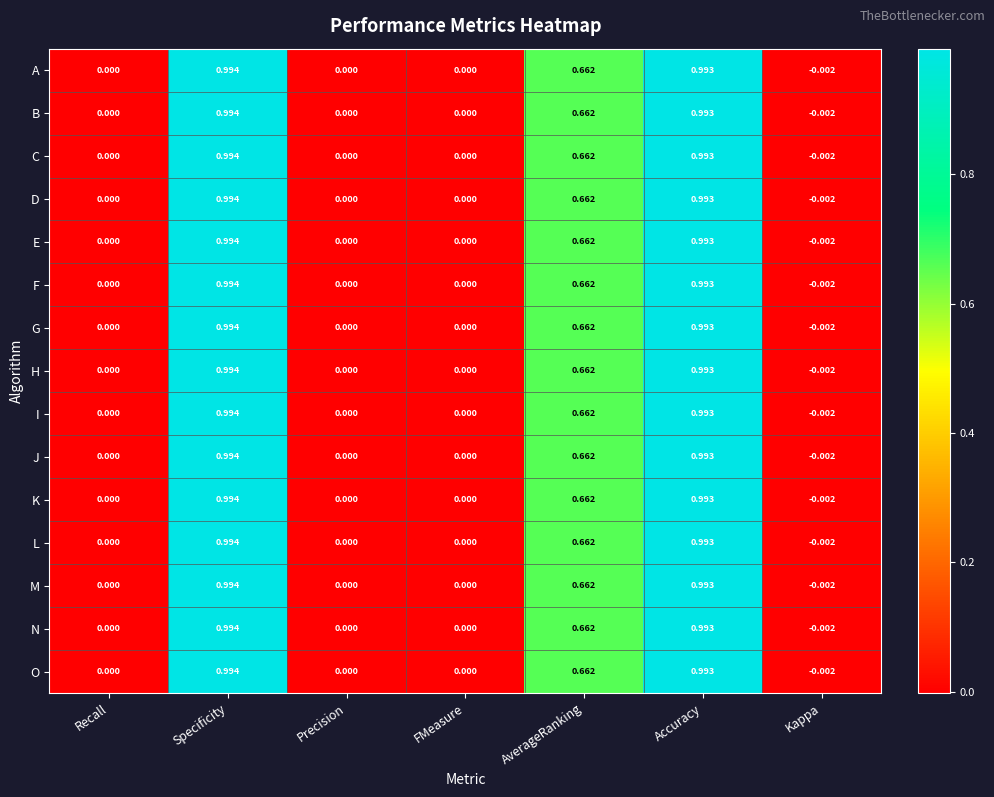

How many distinct data groups are displayed?

15